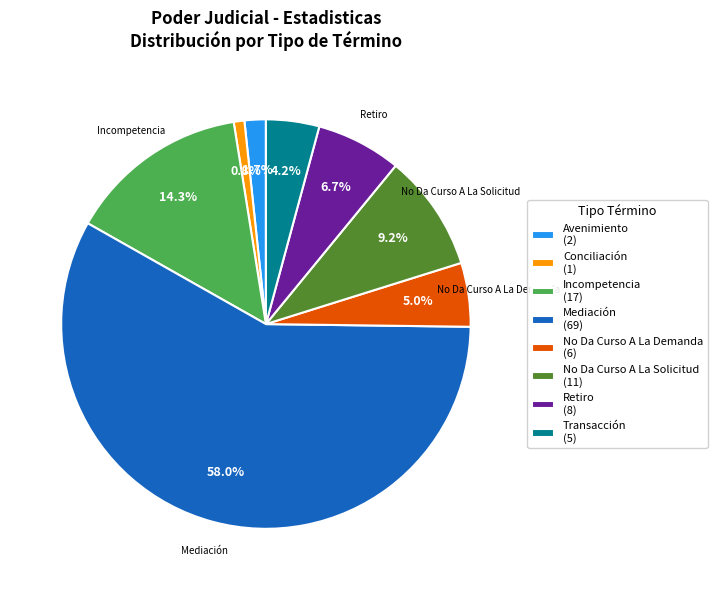

True or false: No Da Curso A La Demanda accounts for 5% of the total.

True